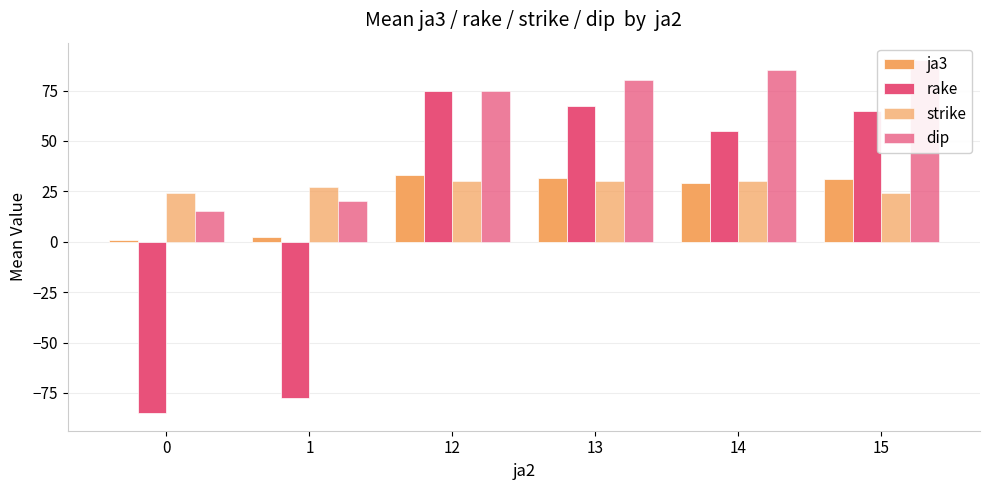

Rank the series by their maximum value, from highest to lowest.

dip, rake, ja3, strike